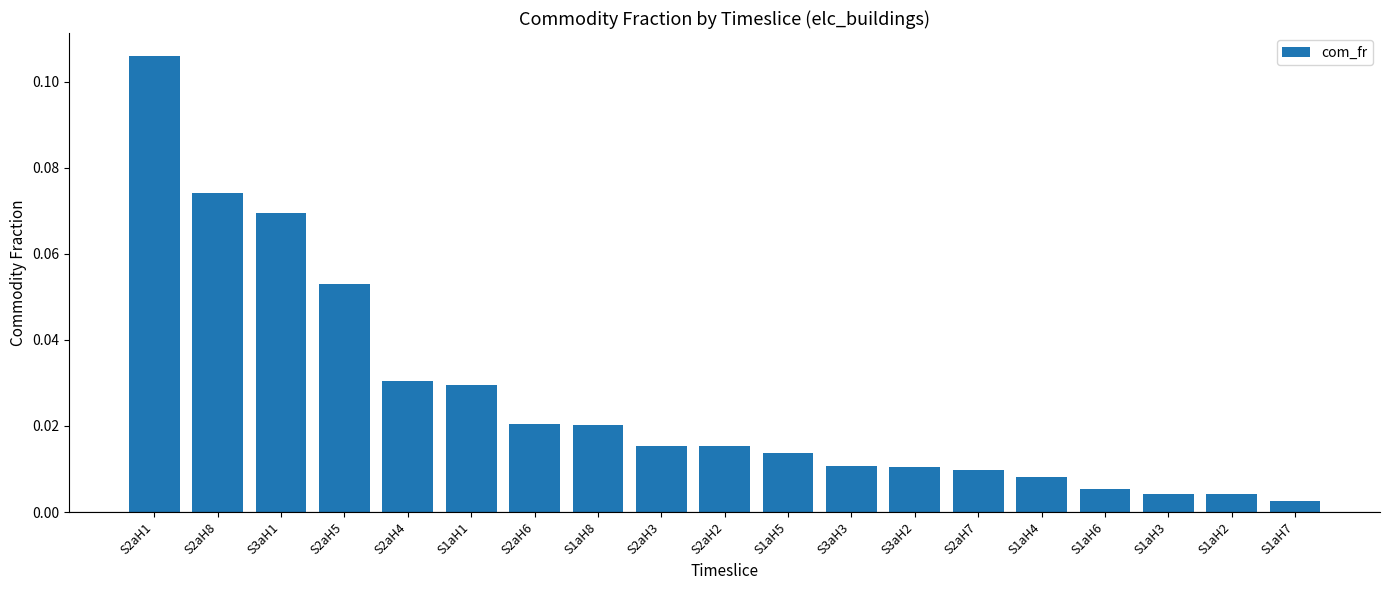

Which label corresponds to the smallest value in the chart?

S1aH7